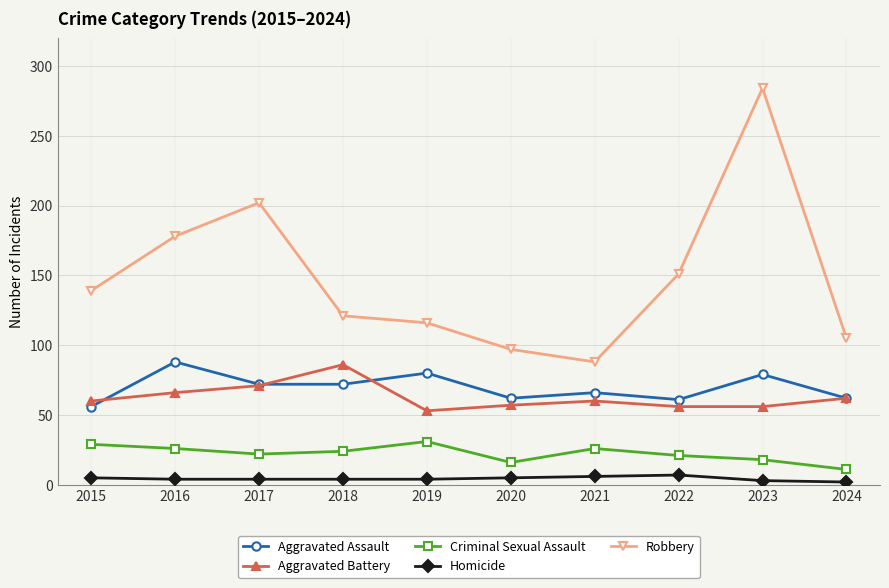

What is the greatest value displayed?

284